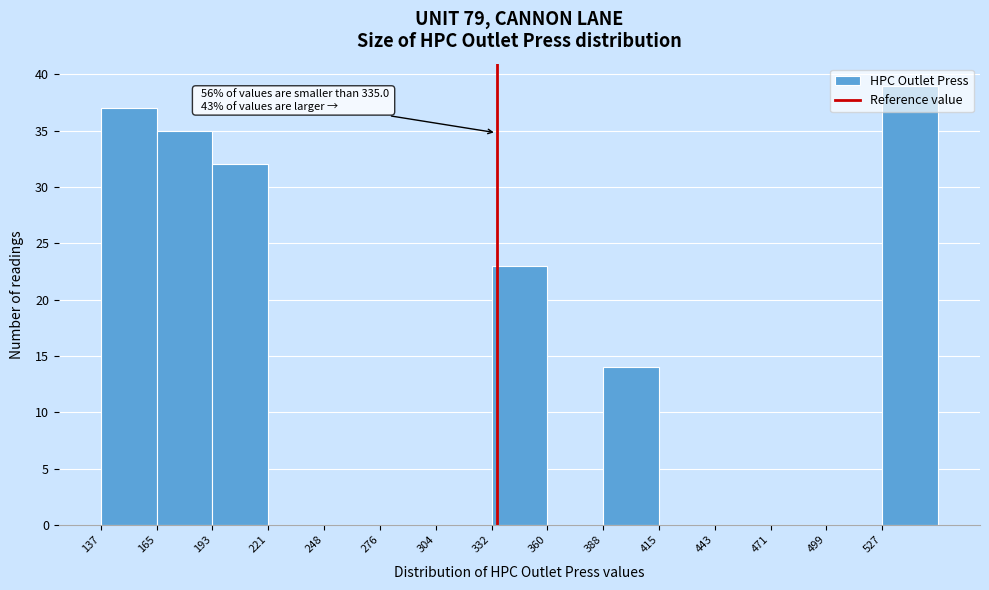

Over which range of the x-axis is the bar tallest?

525 to 555